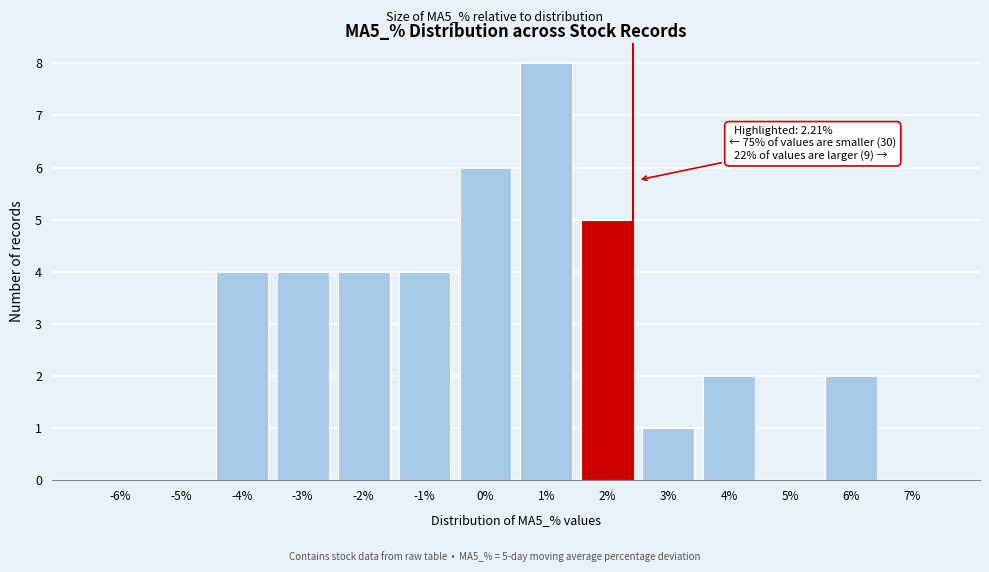

Reading left to right, extract all data points from this chart.

-6%=0	-5%=0	-4%=4	-3%=4	-2%=4	-1%=4	0%=6	1%=8	2%=5	3%=1	4%=2	5%=0	6%=2	7%=0